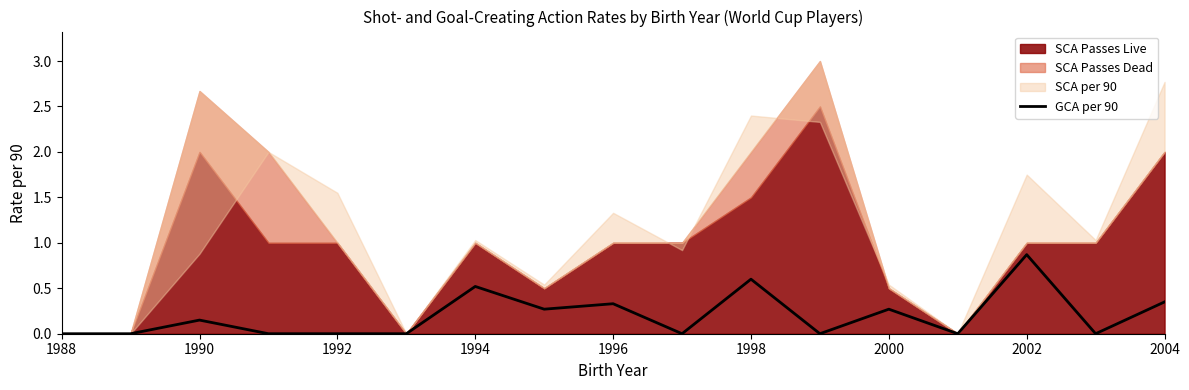

What is the highest value of the GCA per 90 series?

0.9